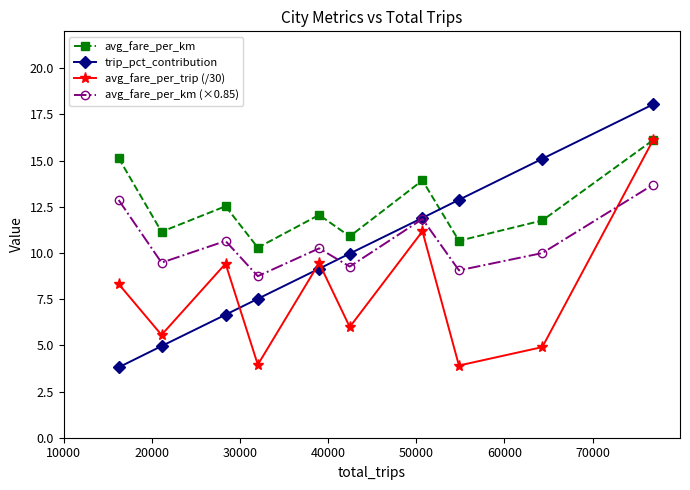

What is the value of the avg_fare_per_trip (/30) point at the 10th from the left?

16.1